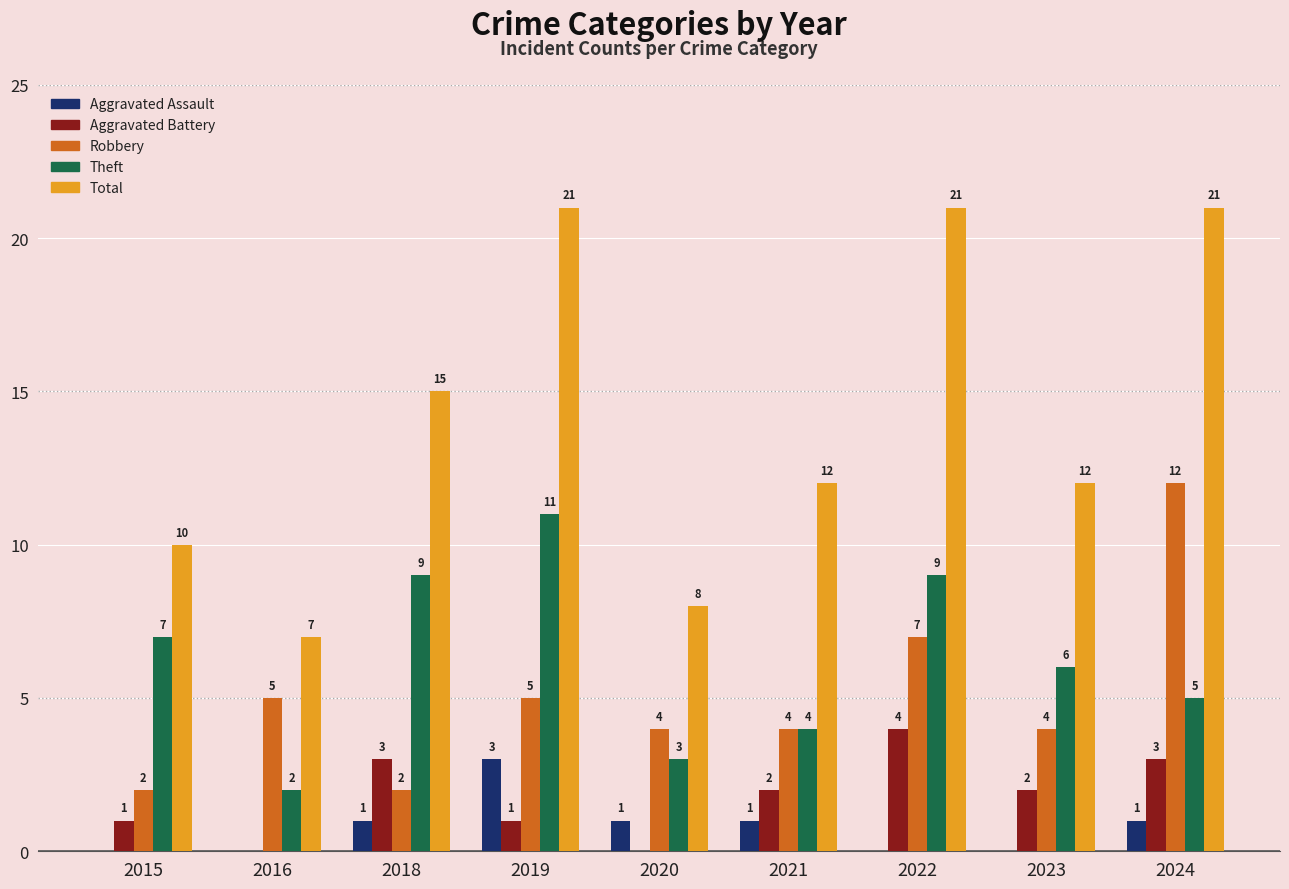

How many data points does each series have?

9